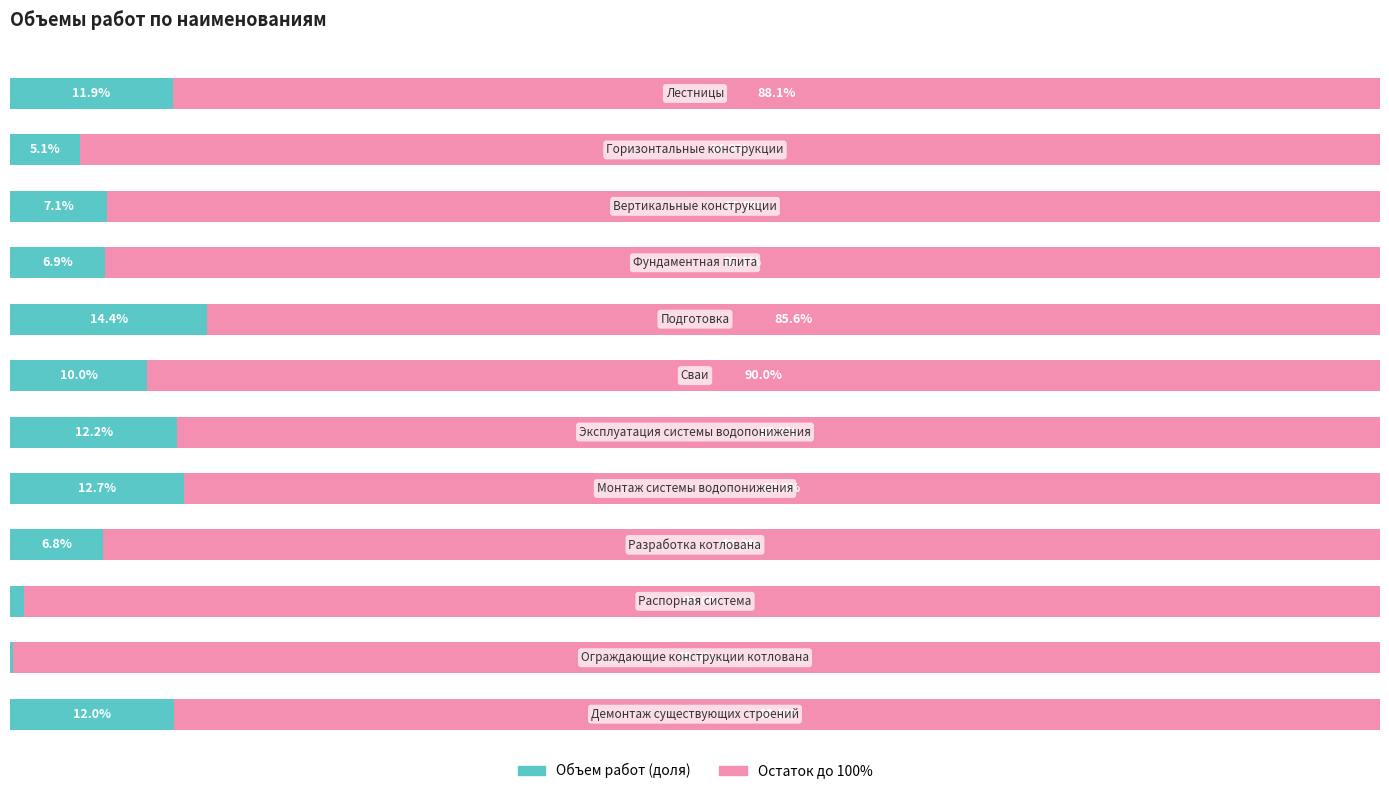

Reading left to right, what are all the values shown in this chart?

Объем работ (доля): 0=12.0	1=0.2	2=1.0	3=6.8	4=12.7	5=12.2	6=10.0	7=14.4	8=6.9	9=7.1	10=5.1	11=11.9
Остаток до 100%: 0=88.0	1=99.8	2=99.0	3=93.2	4=87.3	5=87.8	6=90.0	7=85.6	8=93.1	9=92.9	10=94.9	11=88.1